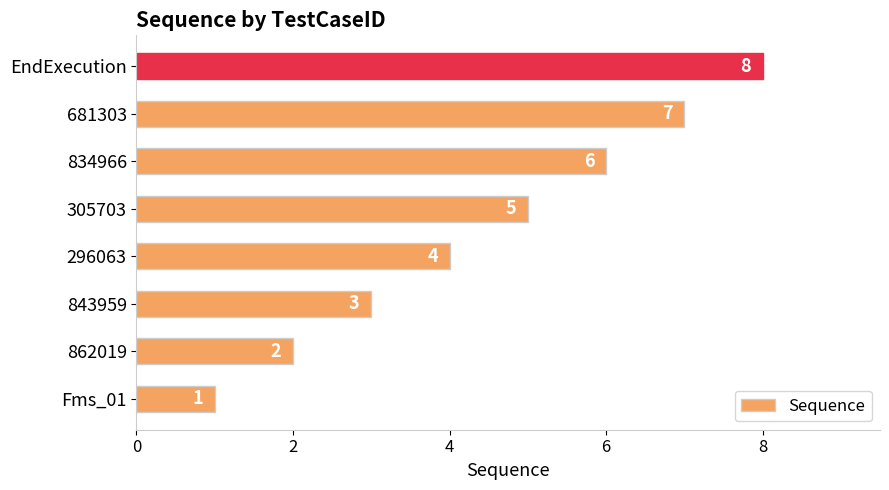

Which has a higher value, EndExecution or 862019?

EndExecution